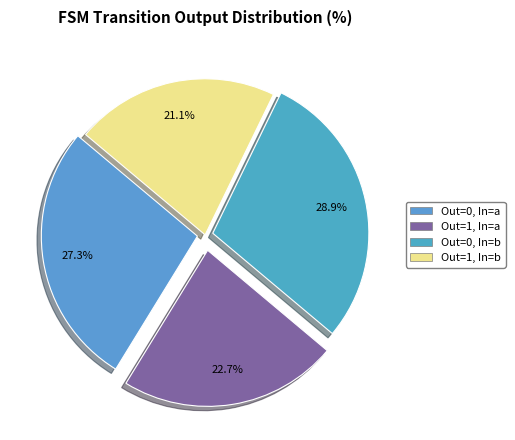

How many segments does this pie chart have?

4